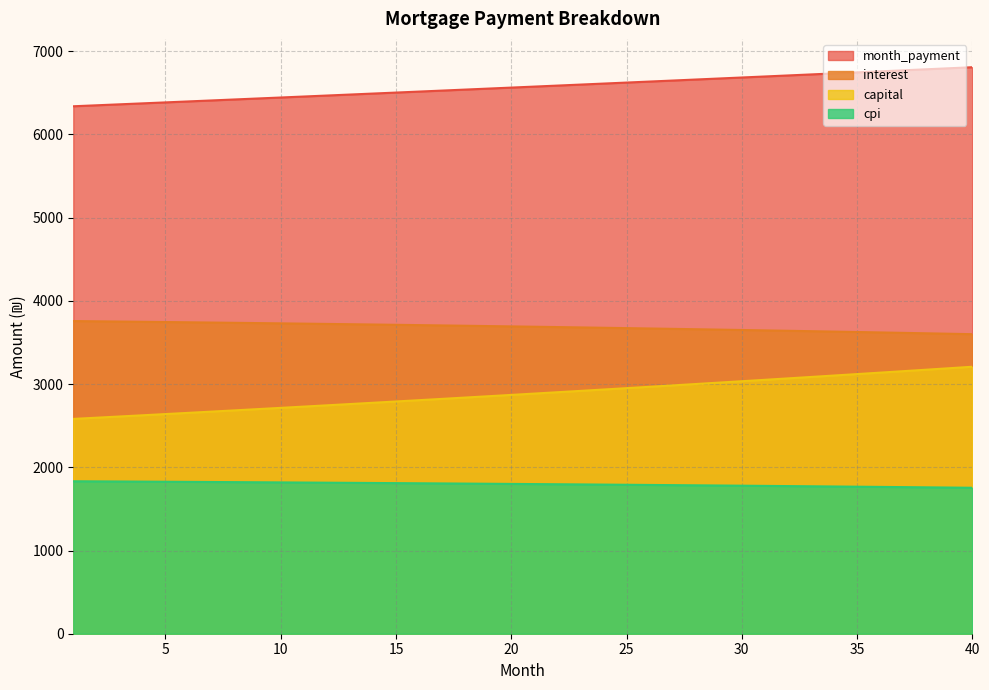

Where does the month_payment series first go above 6574?

21